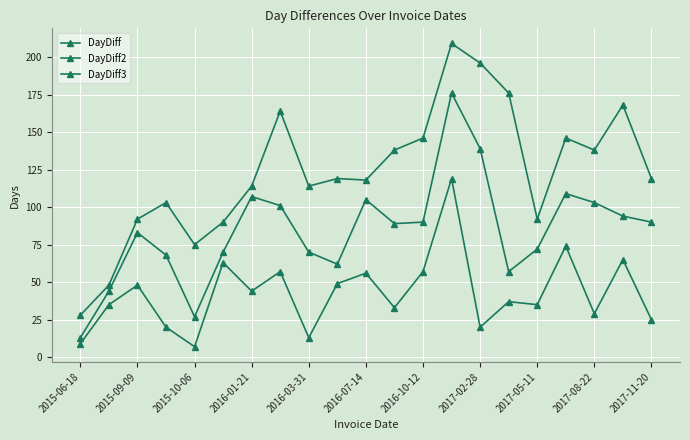

How many distinct data groups are displayed?

3